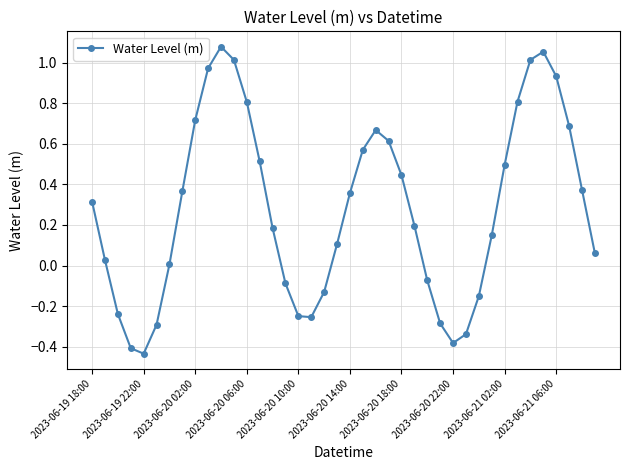

How many series are shown in this chart?

1